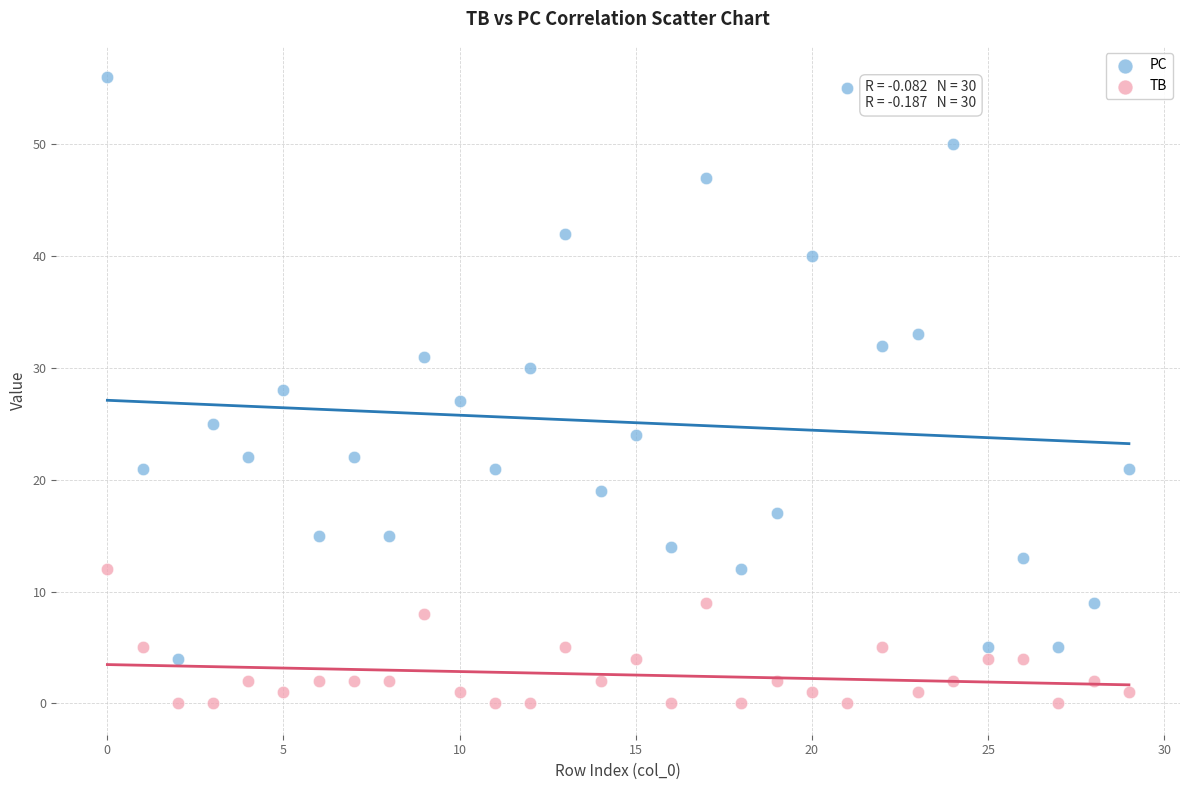

Which series contains the highest Y value?

PC